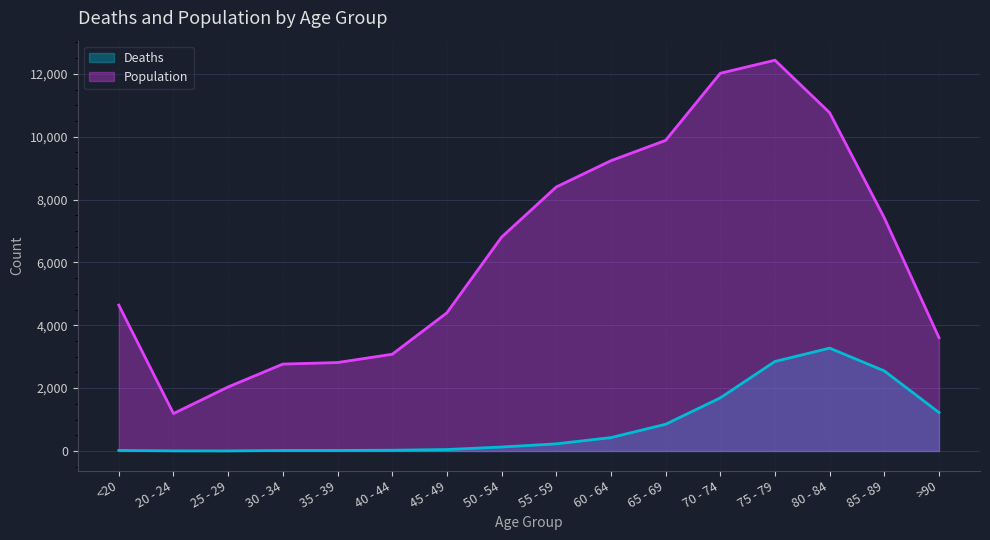

What is the difference between the maximum and minimum values in the Population series?

11243